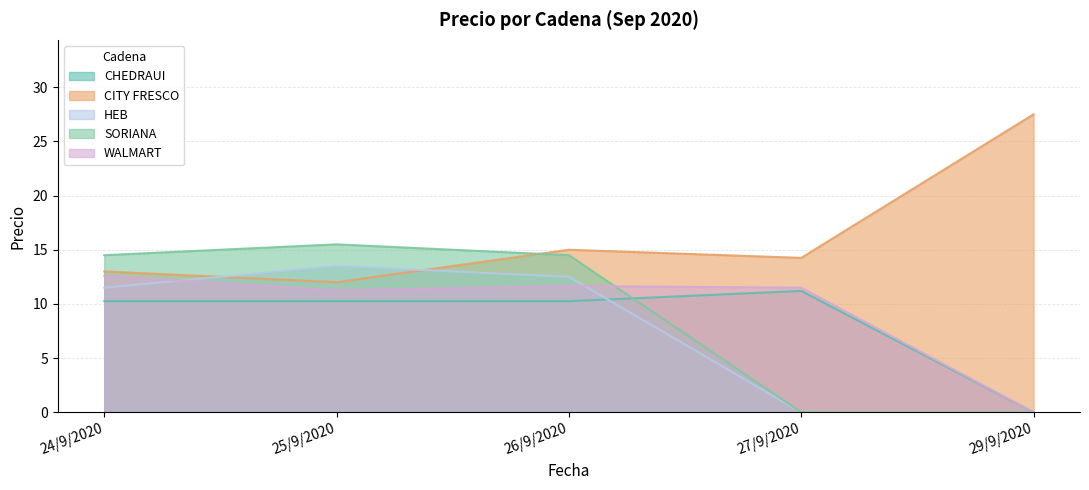

What position from the right is 29/9/2020?

1